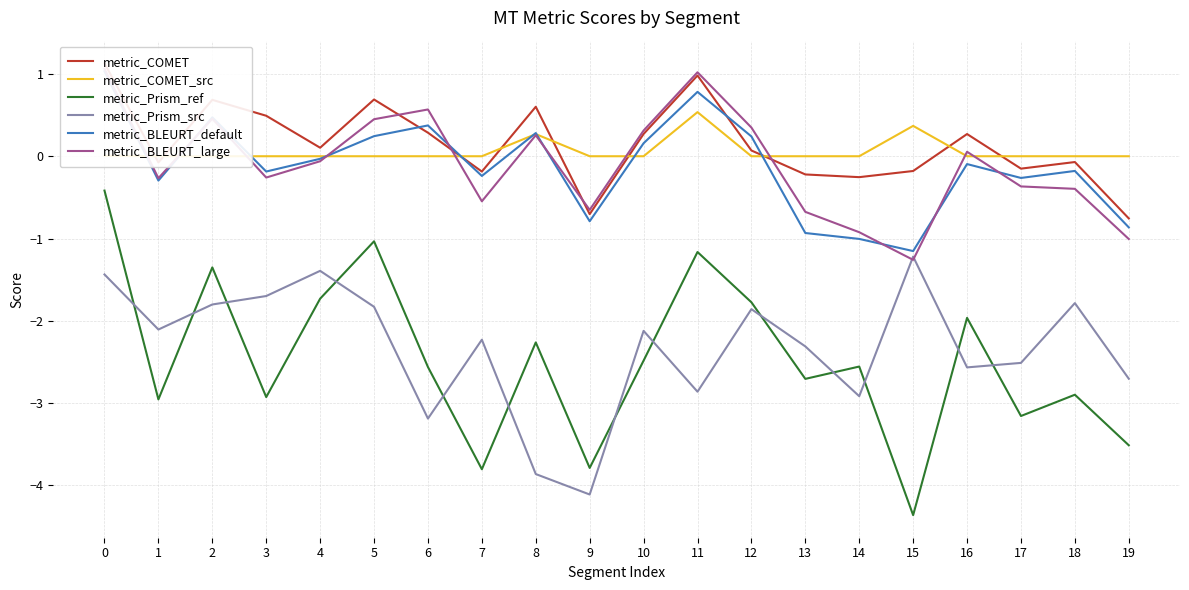

What is the highest value of the metric_Prism_ref series?

-0.4